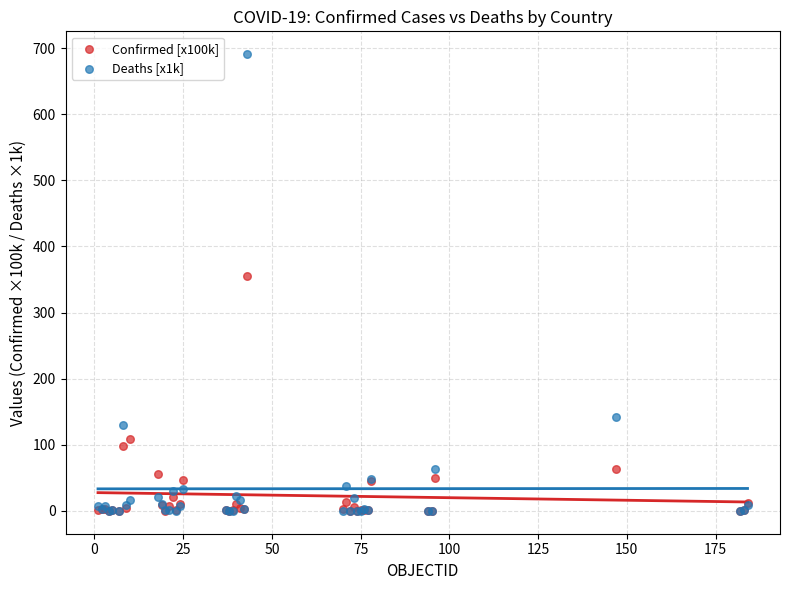

What are all the series names shown in the legend?

Confirmed [x100k], Deaths [x1k]